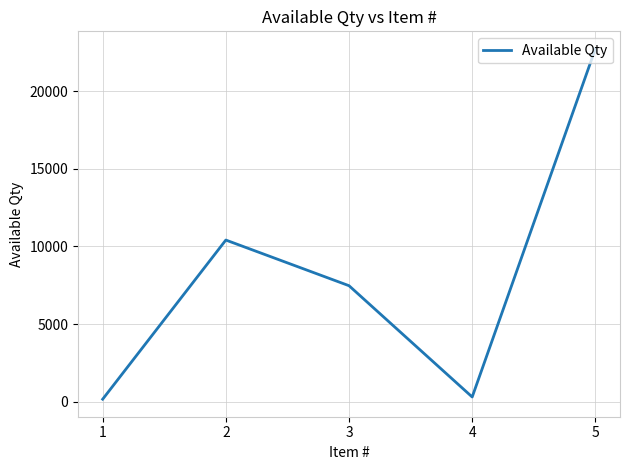

True or false: the data shows 38880 at 5.

False